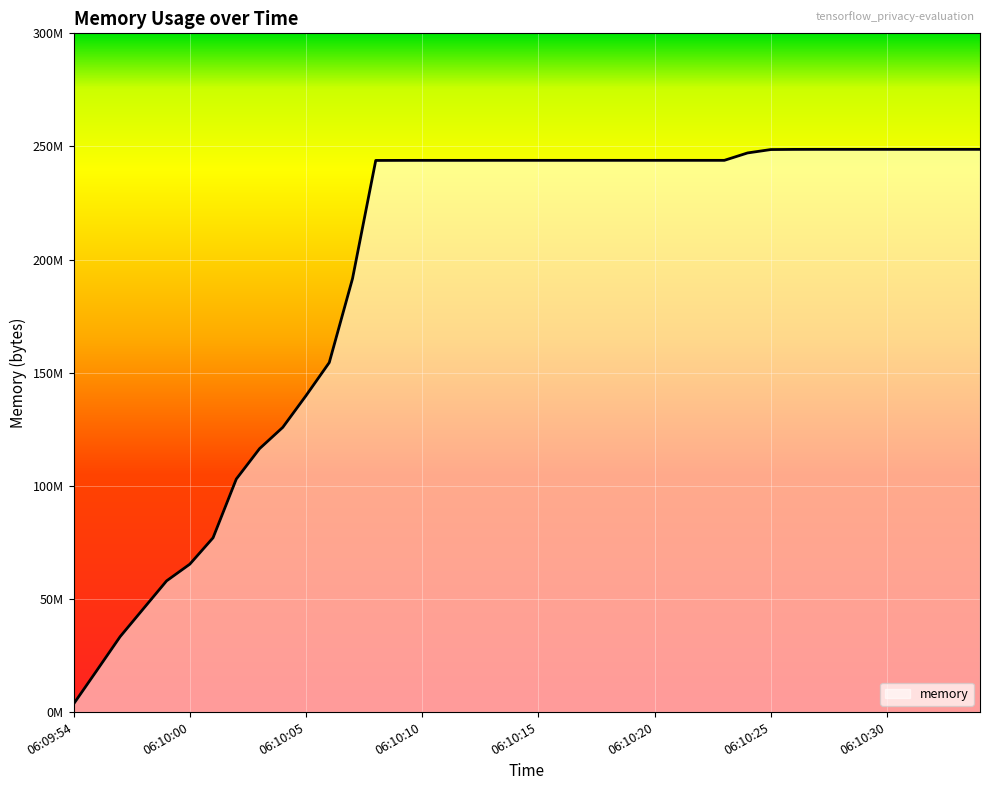

Reading left to right, what are all the values shown in this chart?

3592192	18411520	33316864	45662208	57987072	65376256	77033472	102998016	116424704	125849600	139866112	154480640	191565824	243818496	243843072	243855360	243855360	243855360	243863552	243863552	243863552	243863552	243863552	243863552	243863552	243863552	243863552	243863552	243863552	247136256	248631296	248700928	248717312	248717312	248717312	248717312	248717312	248717312	248717312	248717312